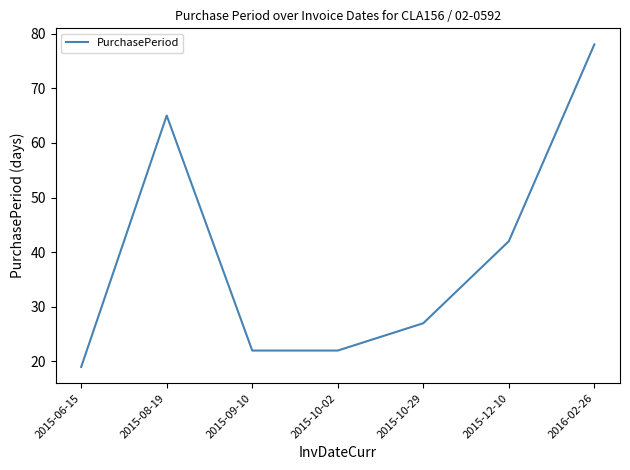

Which has a higher value, 2015-08-19 or 2015-10-02?

2015-08-19